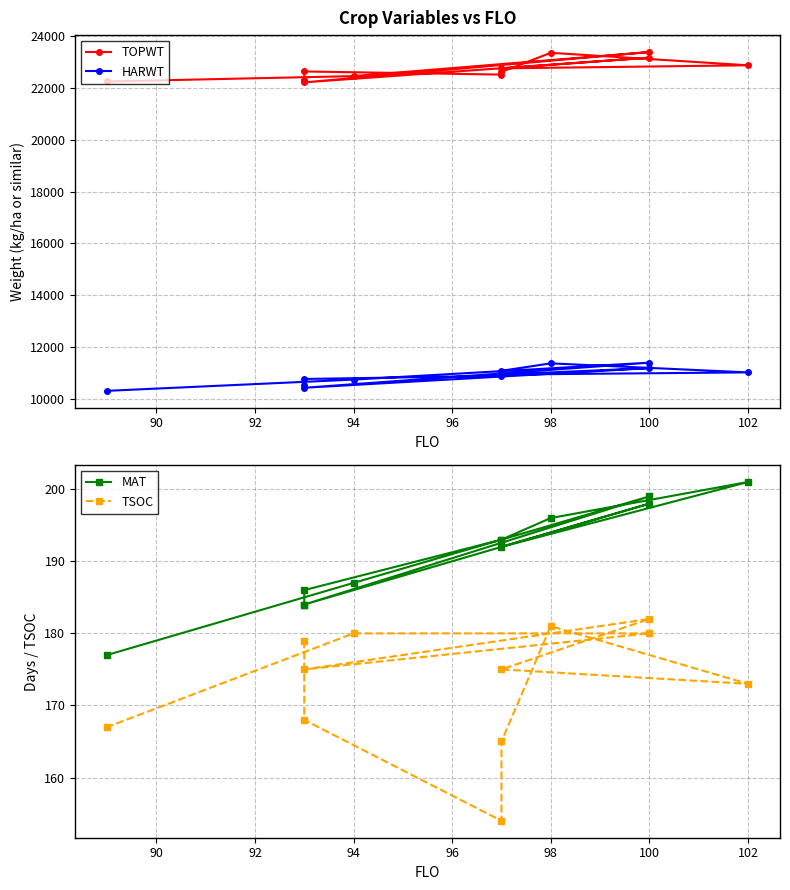

Which series has the largest total across all categories?

TOPWT